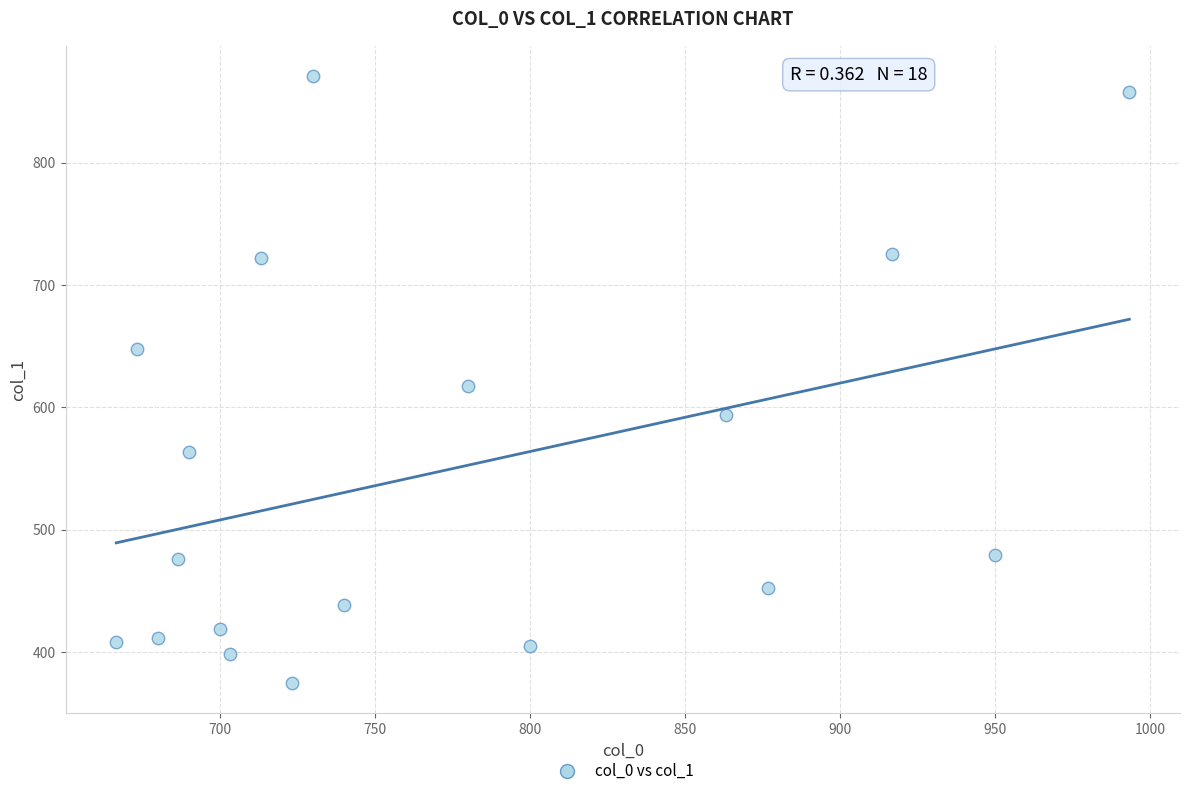

What is the range of Y values (max minus min)?

496.1